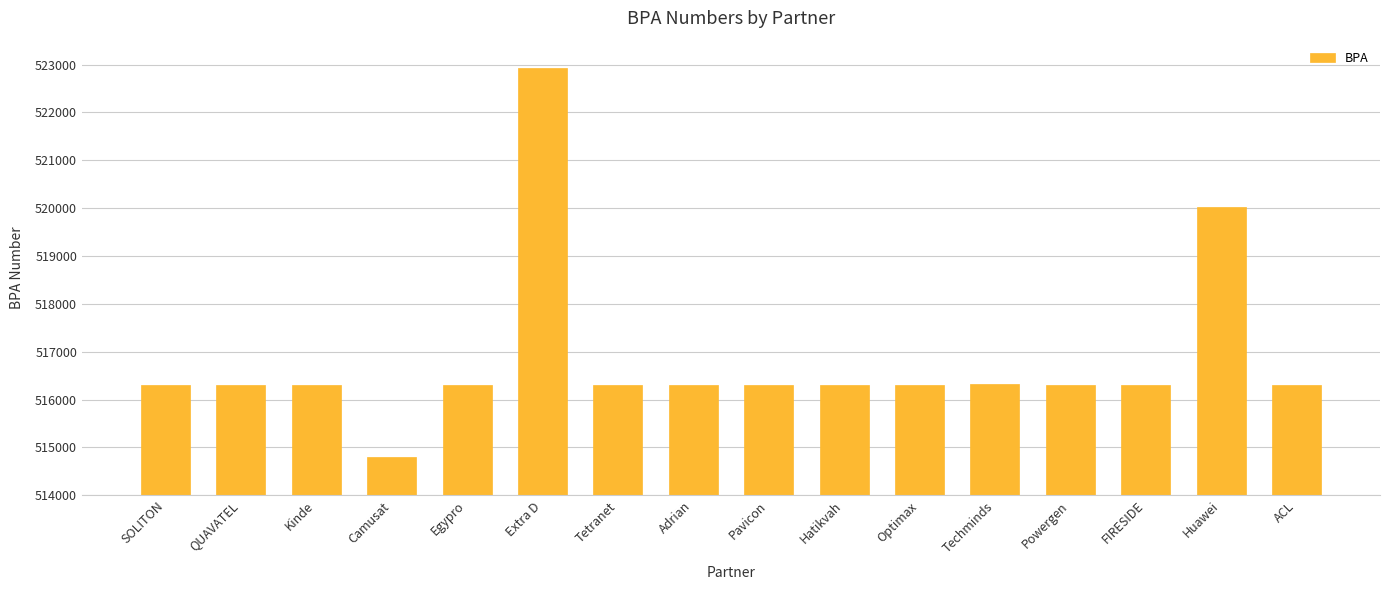

What is the sum of the values at Hatikvah and Powergen?

1032617